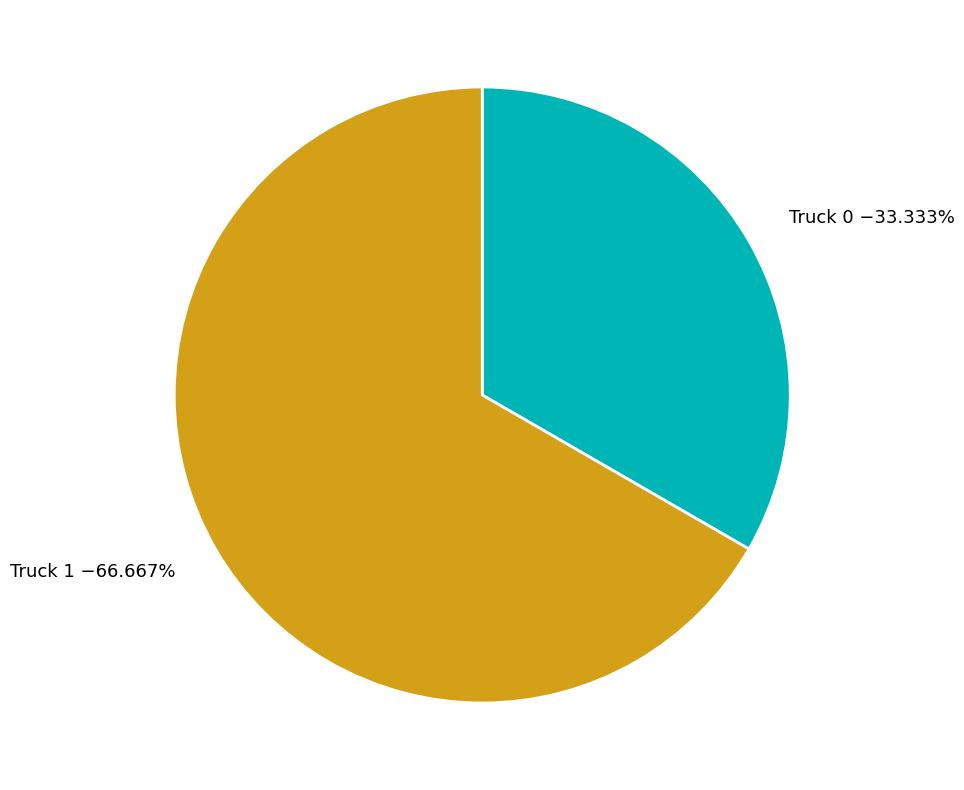

What is the largest slice in the pie chart?

Truck 1